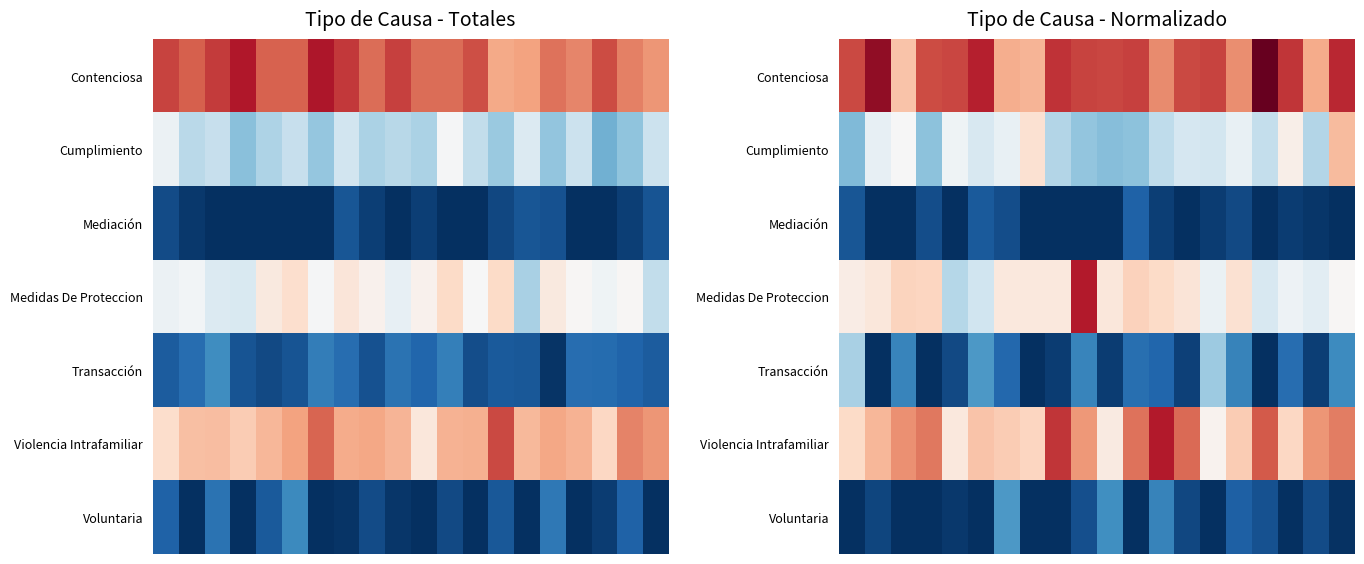

At which category does the chart reach its peak across all series?

16